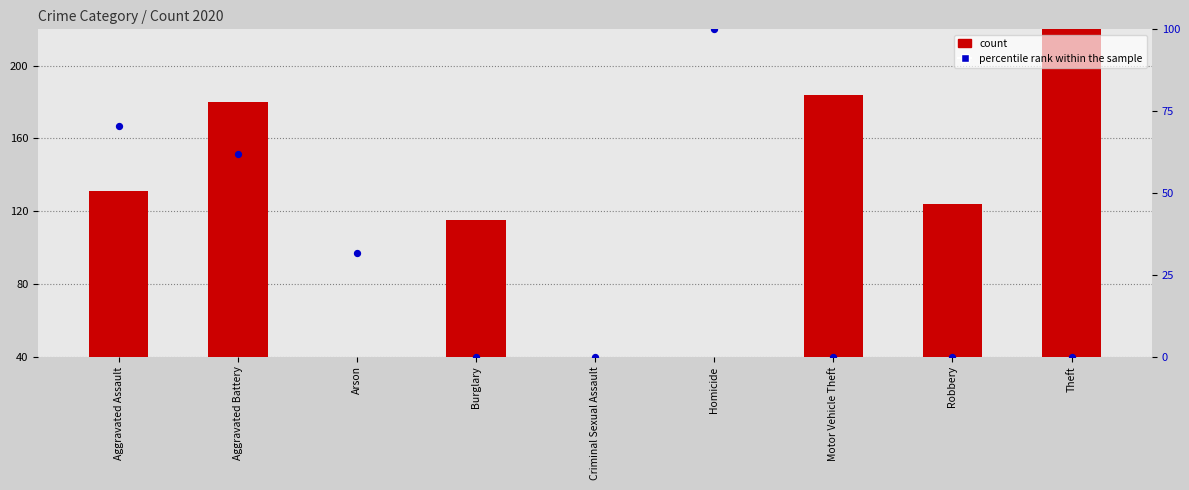

Is the value of percentile rank within the sample at Theft greater than the value of count at Robbery?

No